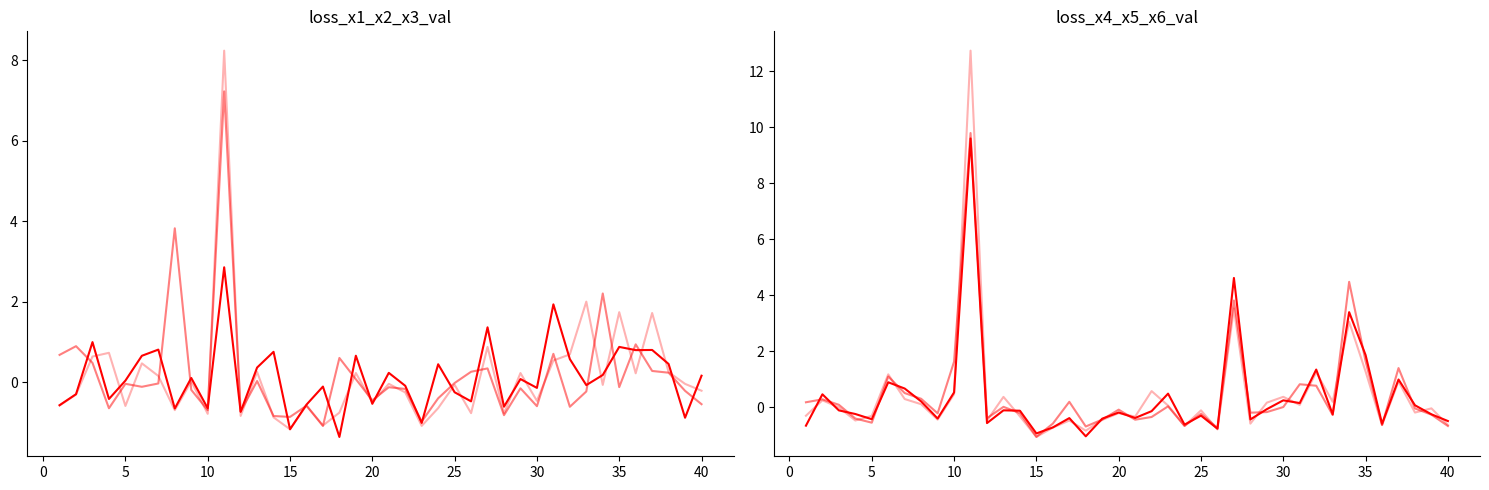

Is it true that x2 equals -0.2 at 15?

False